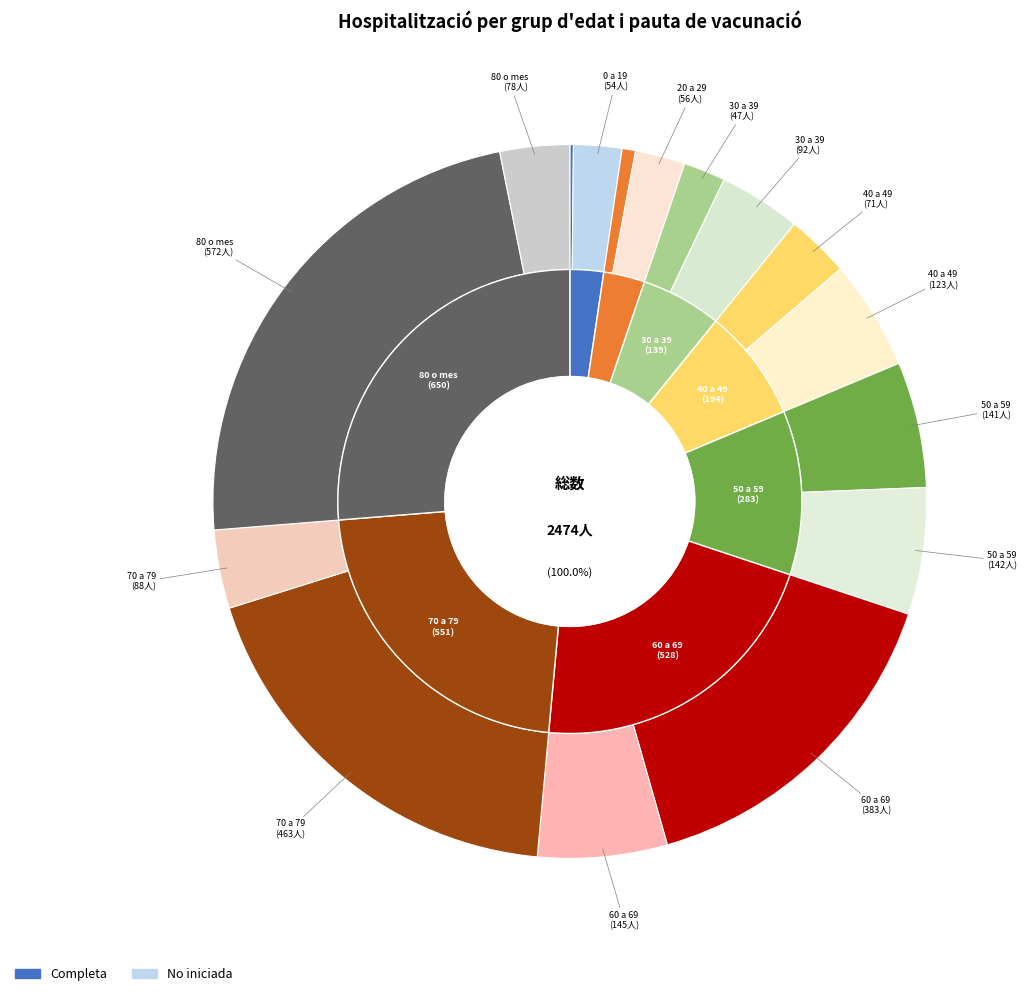

To the nearest percent, what is the average slice percentage?

12%